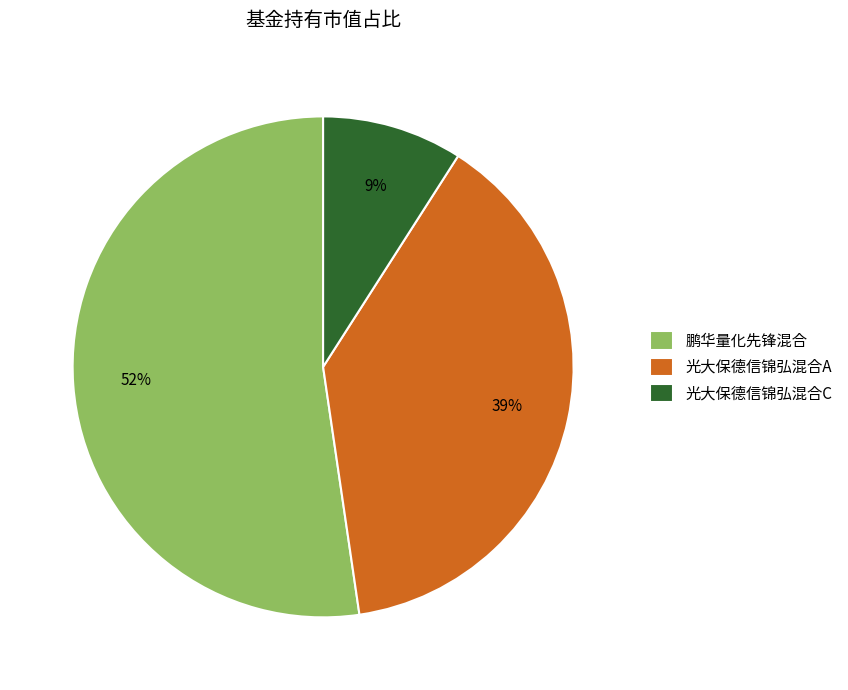

How many slices are in this pie chart?

3